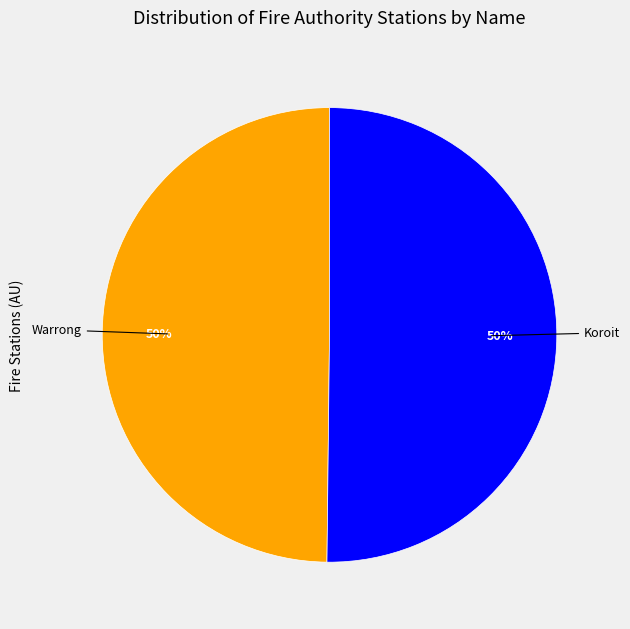

Is it true that Koroit is 42% of the pie?

False